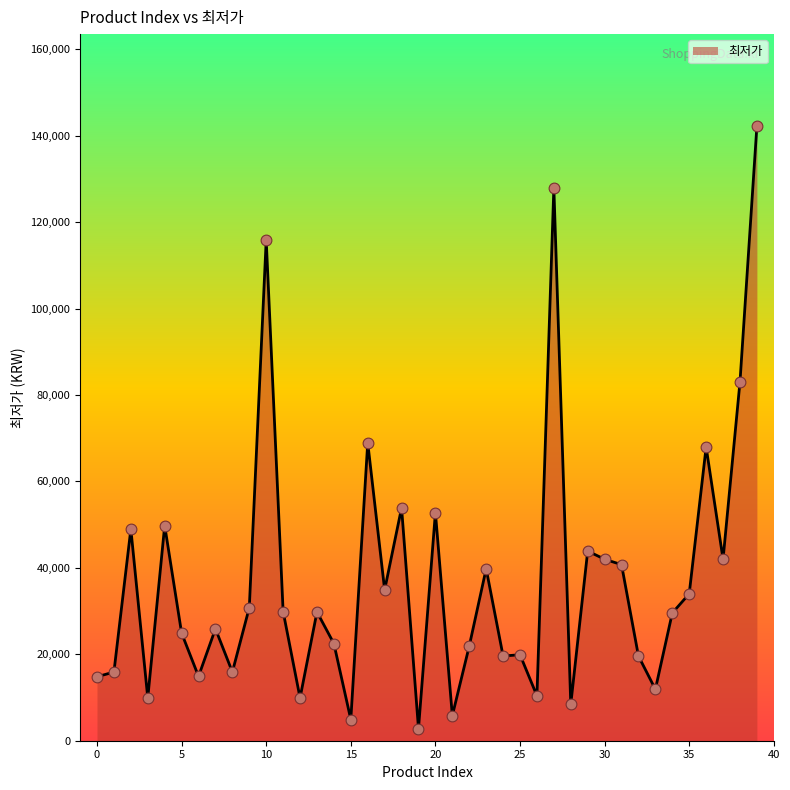

What is the difference between the maximum and minimum values?

139410